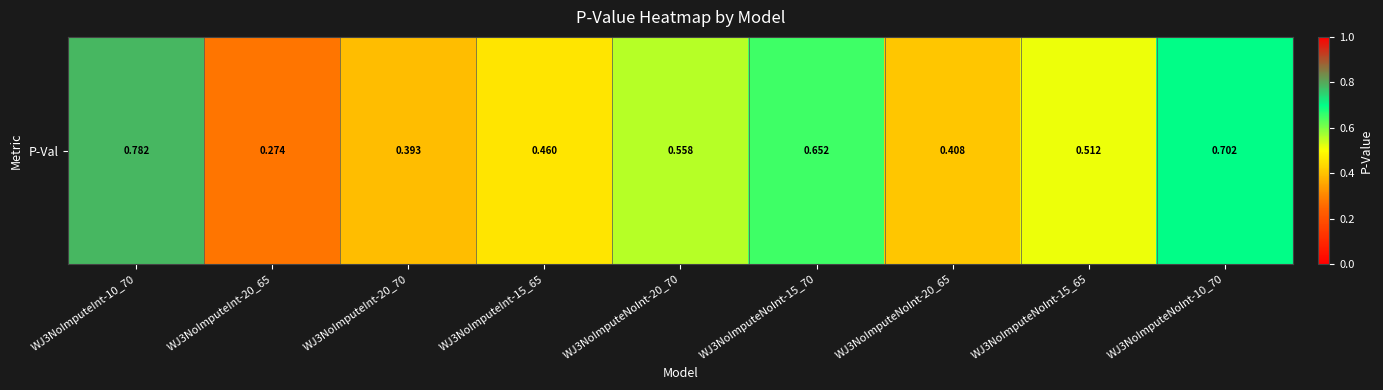

The chart shows a value of 0.7 at WJ3NoImputeNoInt-10_70. True or false?

True